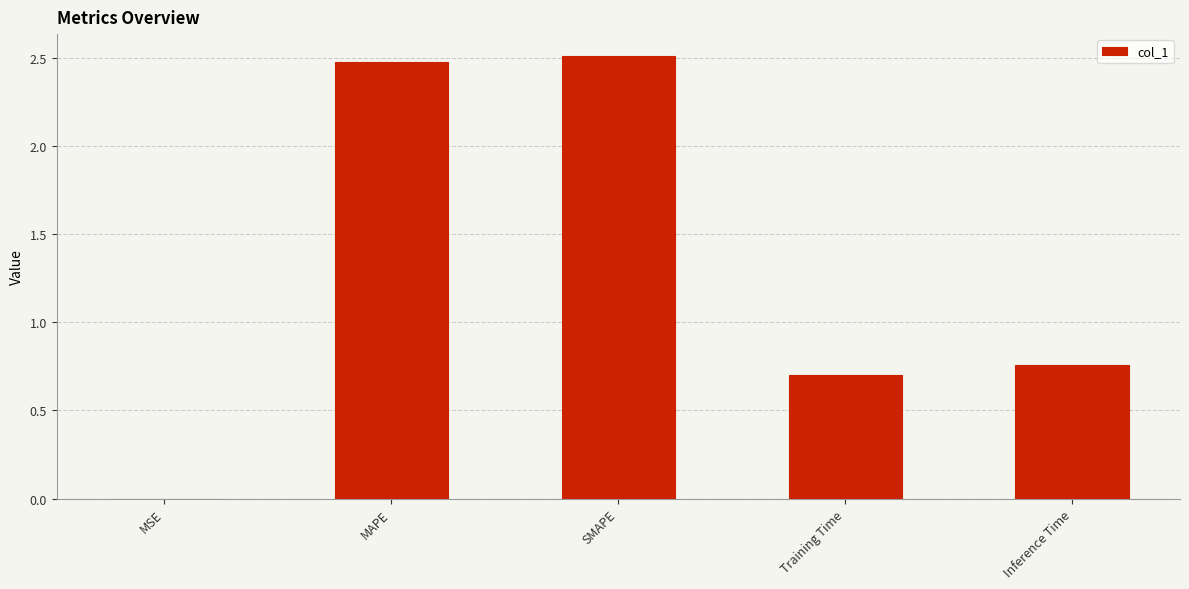

What is the difference between the values at MSE and MAPE?

2.5